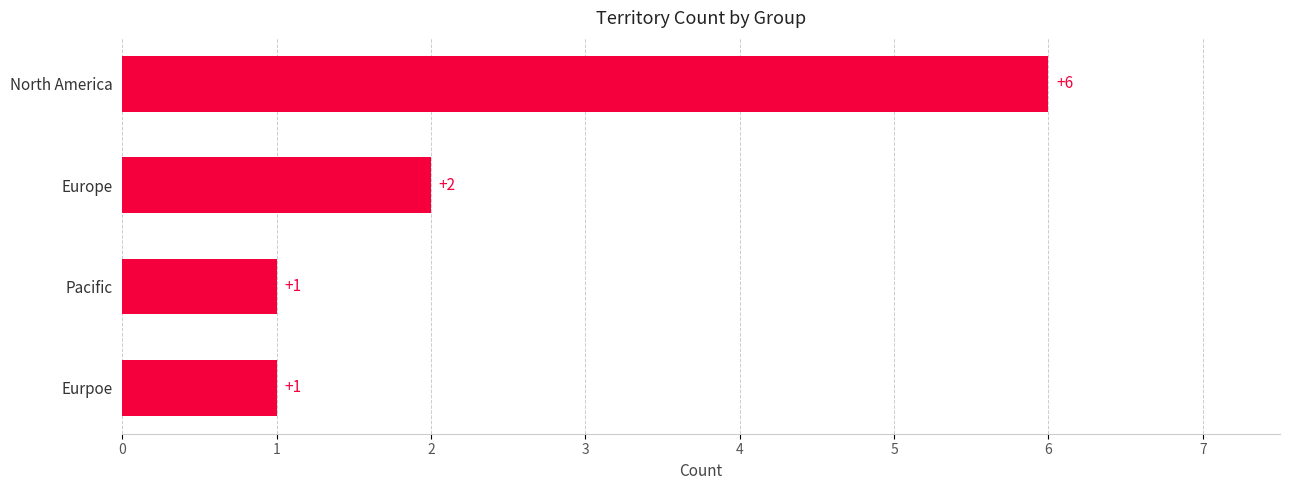

Reading top to bottom, extract all data points from this chart.

6	2	1	1